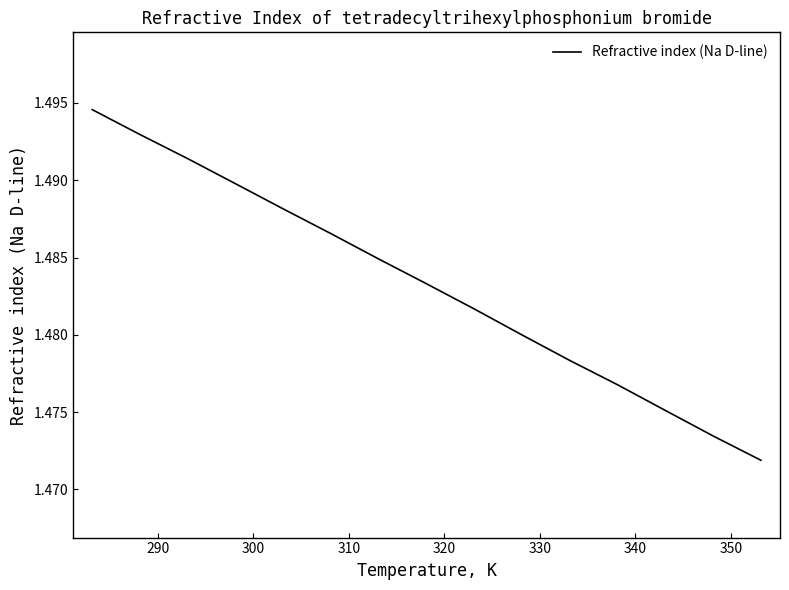

How many lines are shown in the chart?

1